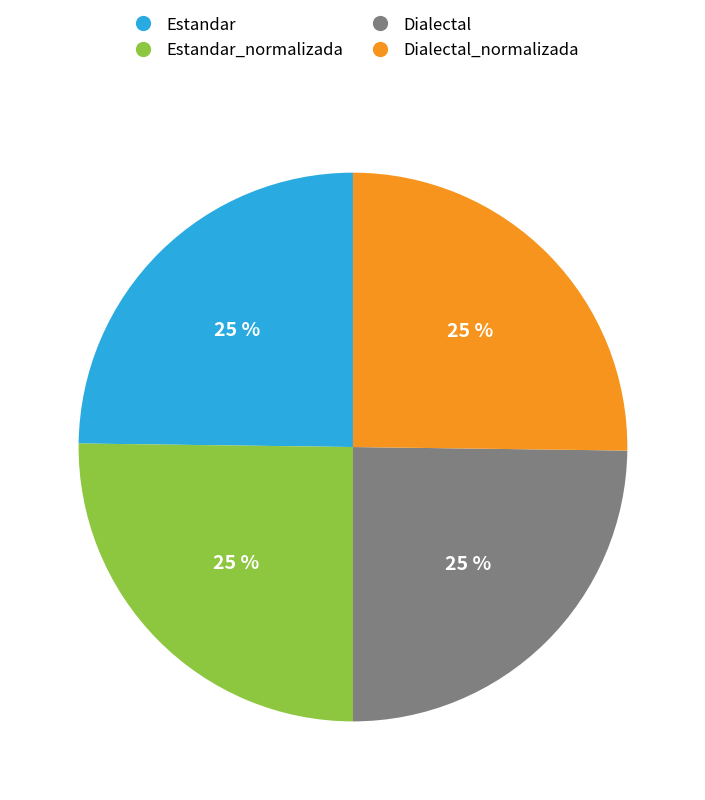

Count the number of slices in the pie.

4